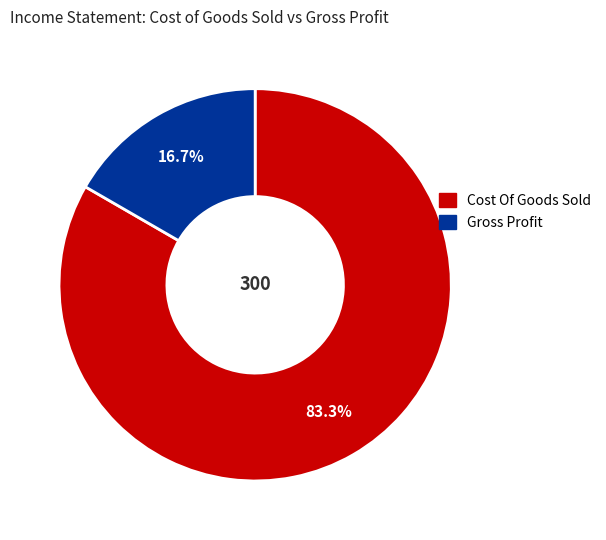

To the nearest percent, what percentage of the pie is Gross Profit?

17%